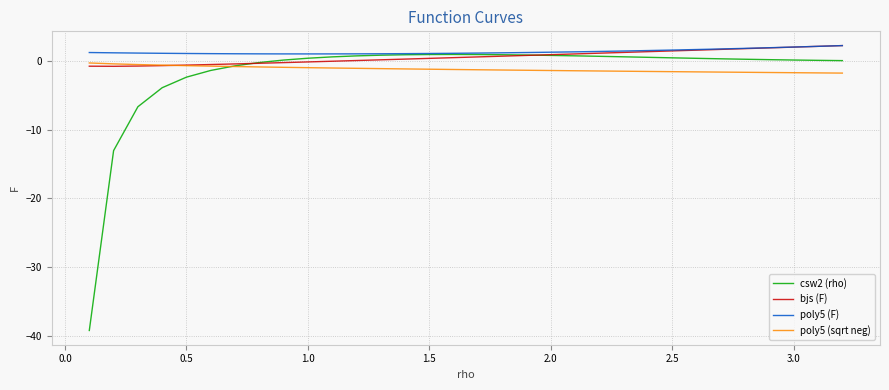

What is the highest value of the bjs (F) series?

2.2